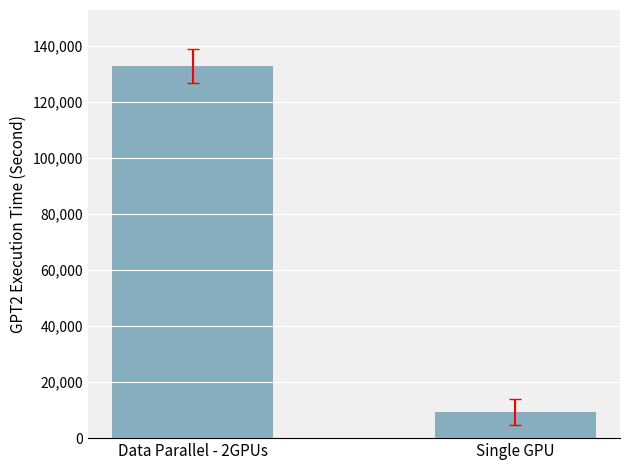

Is it true that the value at Data Parallel - 2GPUs is 199124.4?

False